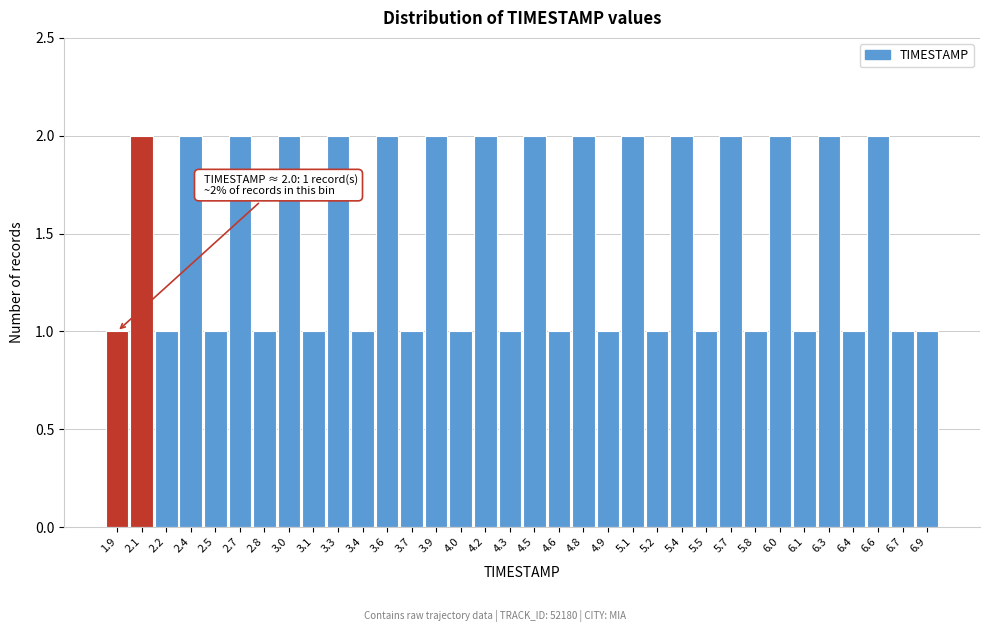

What is the sum of all values?

50